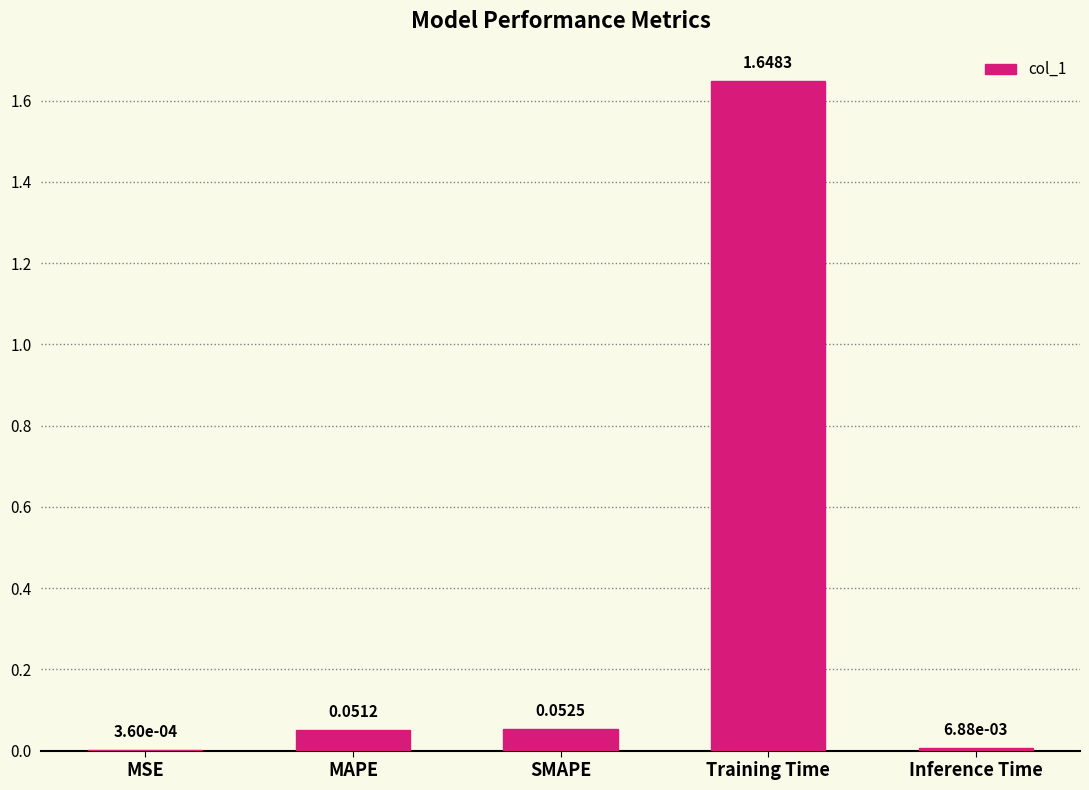

How many data points does each series have?

5